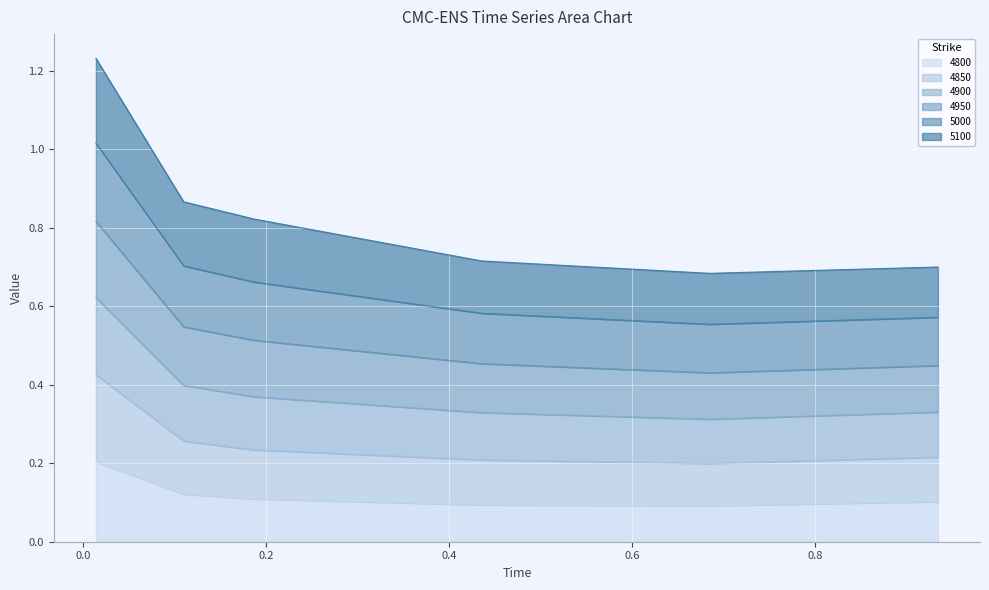

True or false: 5000 and 4850 cross at least once.

False